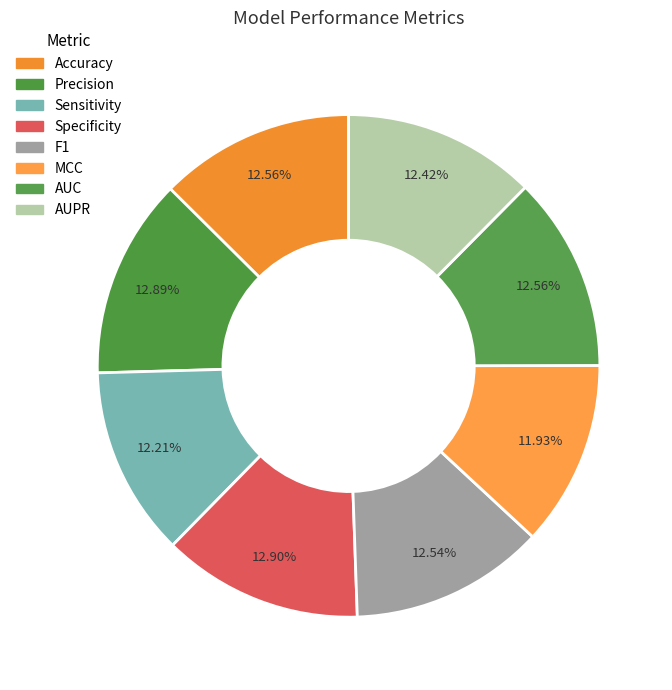

Rank the categories by value from highest to lowest.

Specificity, Precision, AUC, Accuracy, F1, AUPR, Sensitivity, MCC